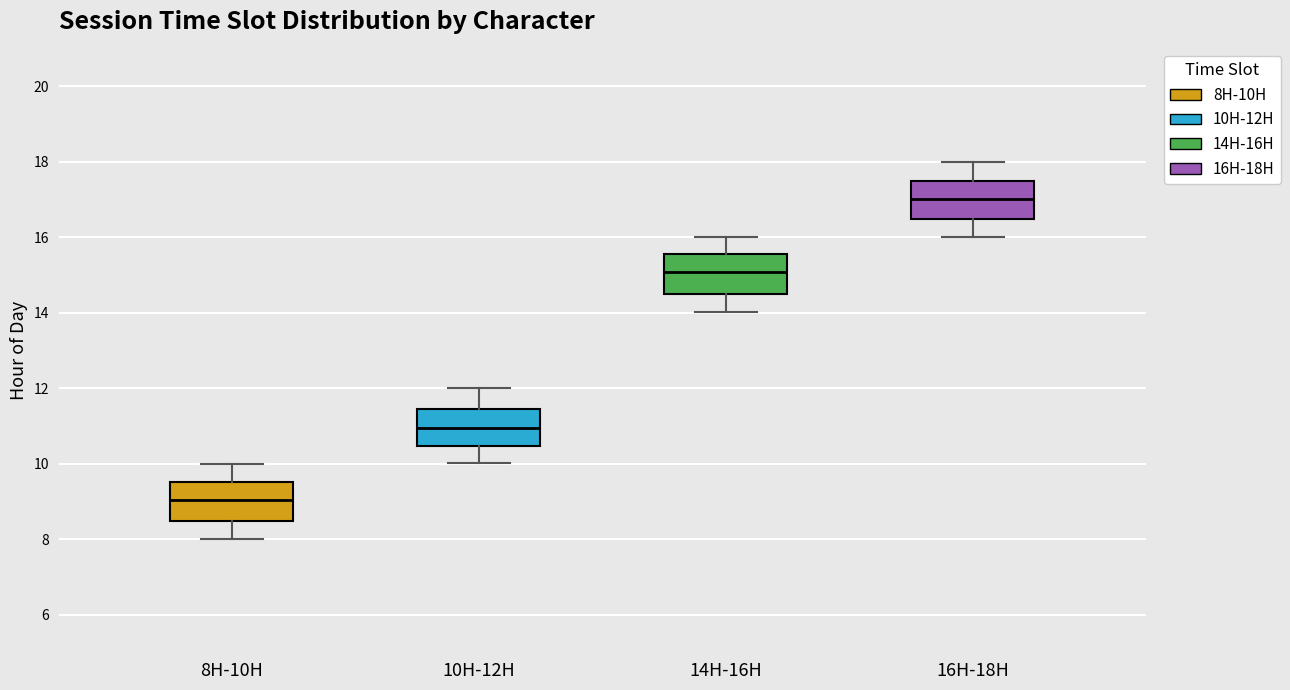

Reading left to right, read every box against the y-axis: the position of its median line, the range the box covers, and the ends of its whiskers. The values are not printed on the chart, so give them approximately, as read against the axis.

8H-10H: median 9.0, box 8.4 to 9.6, whiskers 8.0 to 10.0
10H-12H: median 11.0, box 10.4 to 11.4, whiskers 10.0 to 12.0
14H-16H: median 15.0, box 14.4 to 15.6, whiskers 14.0 to 16.0
16H-18H: median 17.0, box 16.4 to 17.4, whiskers 16.0 to 18.0